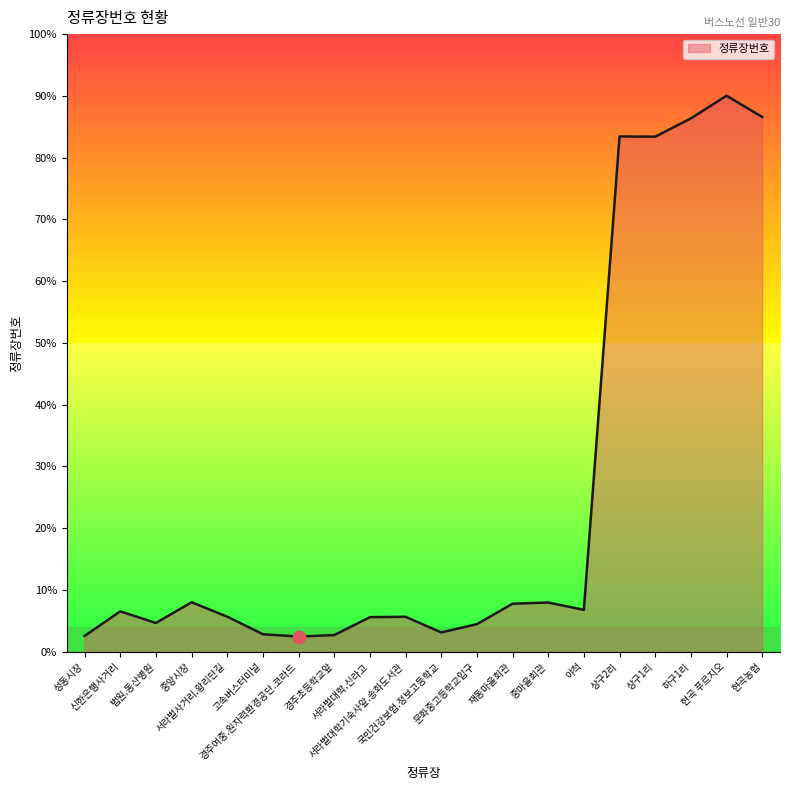

Between 국민건강보험.정보고등학교 and 야척, which is larger?

야척